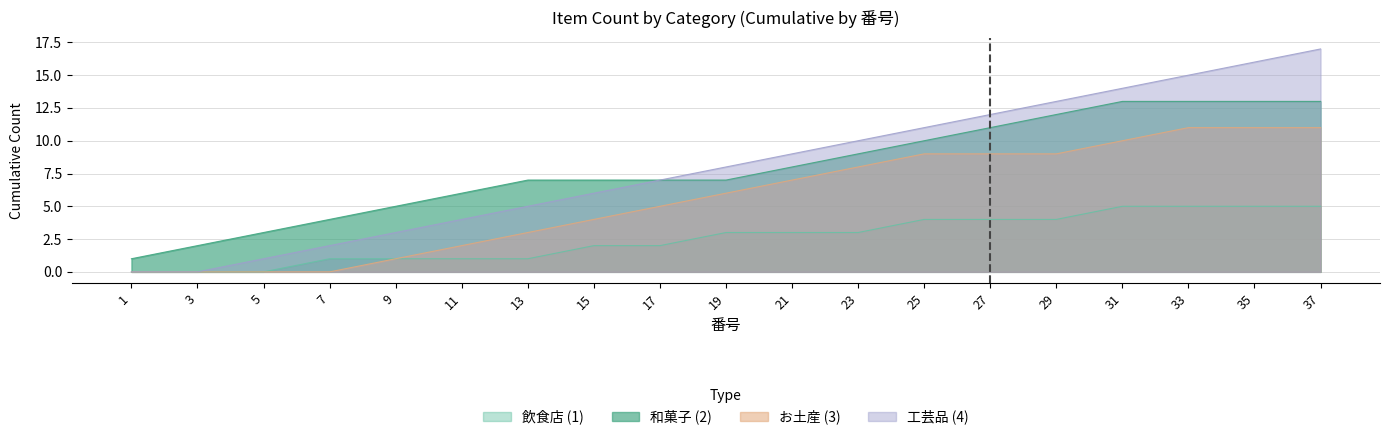

What is the difference between the second highest and minimum values in the 飲食店 (1) series?

5